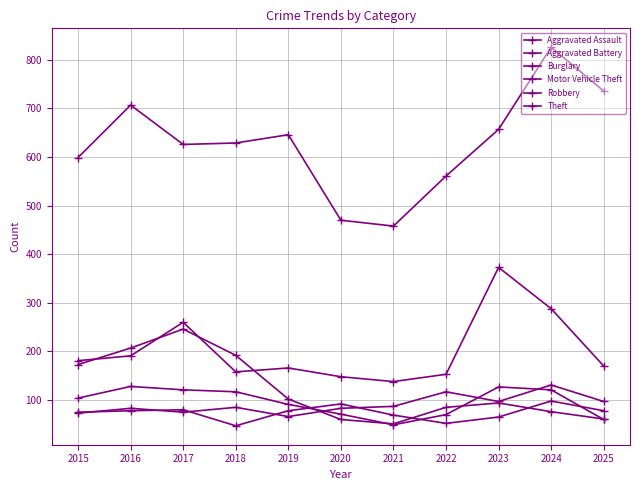

Which series has the largest range (max minus min)?

Theft